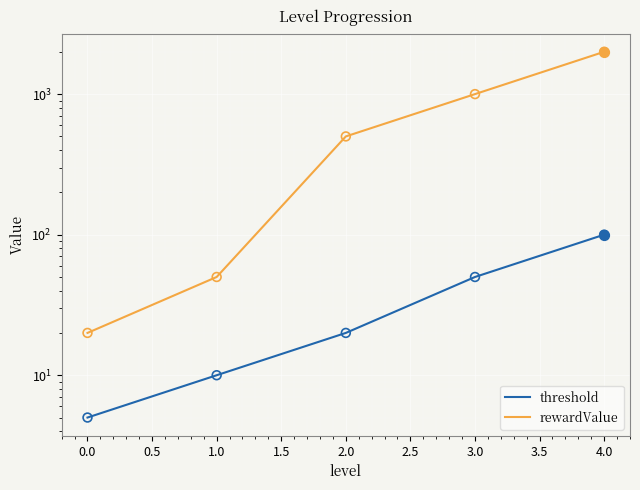

Which series has the largest total across all categories?

rewardValue